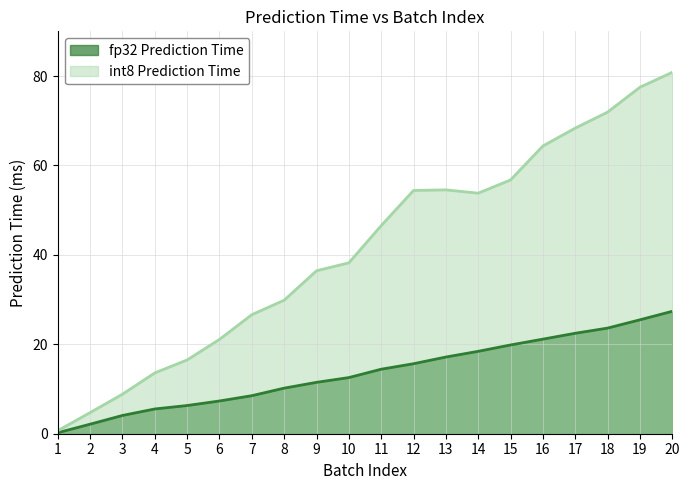

What is the total value across all series at 8?

40.1